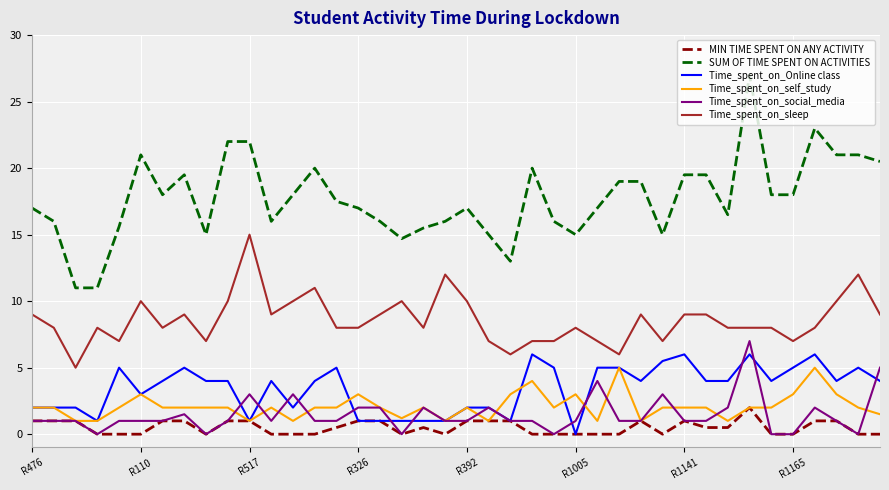

What is the difference between the second highest and minimum values in the SUM OF TIME SPENT ON ACTIVITIES series?

12.0